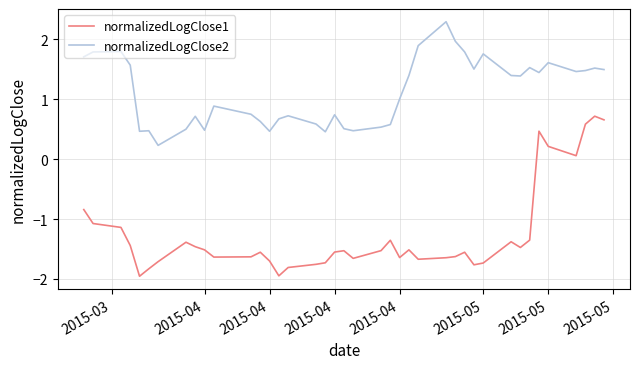

How many distinct data groups are displayed?

2